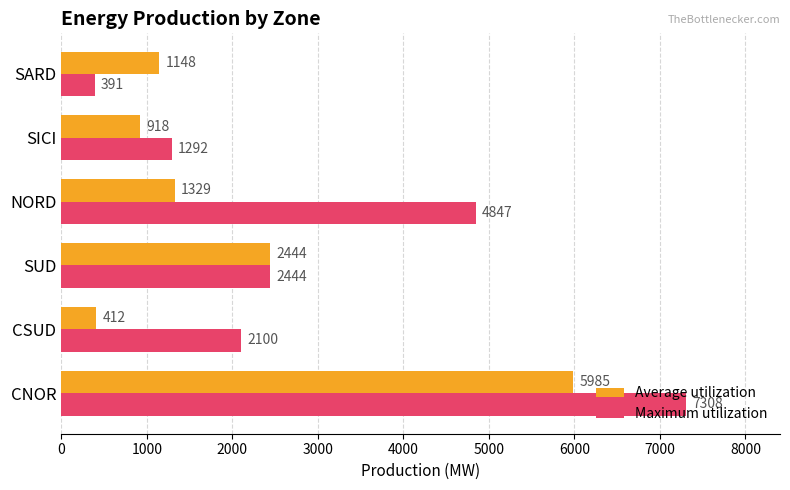

What is the difference between the second highest and second lowest values in the Average utilization series?

1526